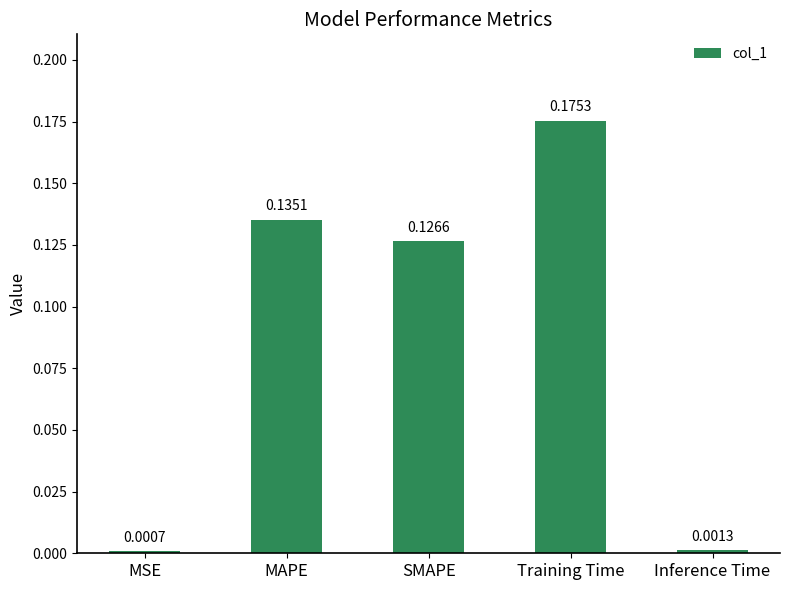

How many bars are there in total?

5